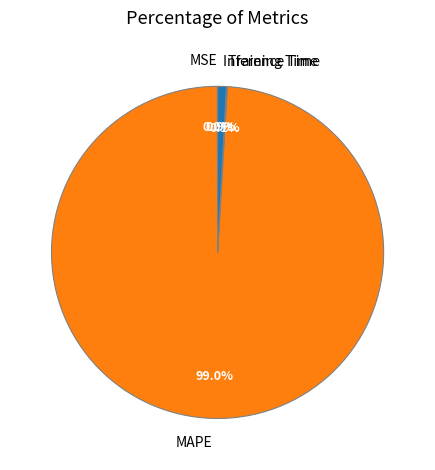

Do Inference Time and MAPE together represent more than half of the pie?

Yes